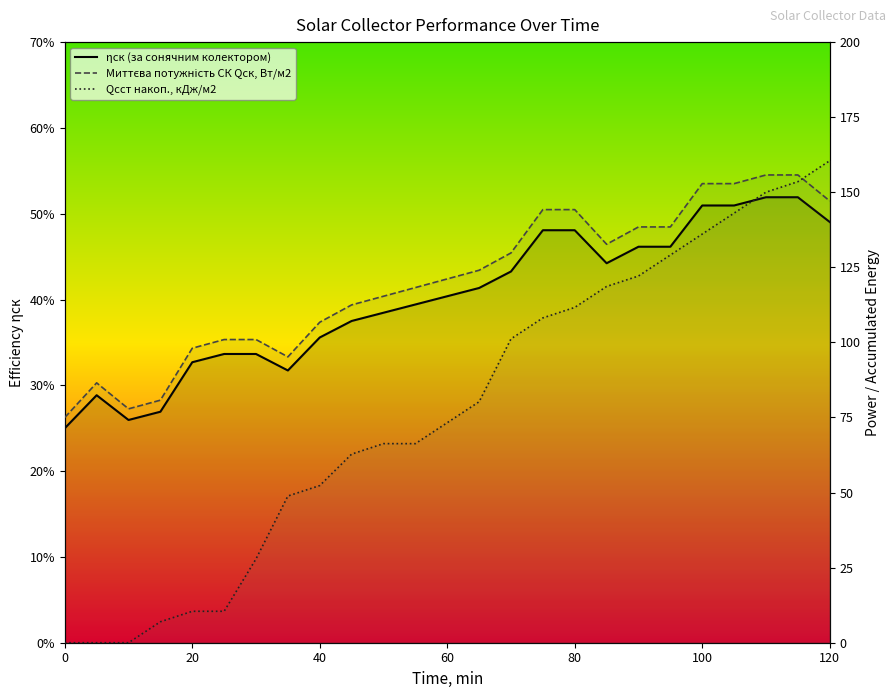

Which series has the largest total across all categories?

Миттєва потужність СК Qск, Вт/м2